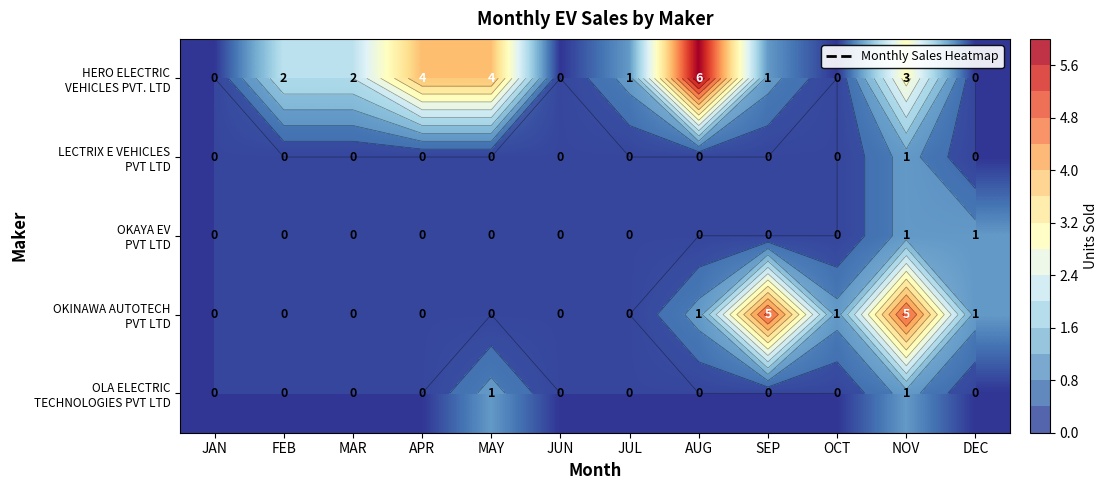

At which category is the sum across all series the highest?

NOV